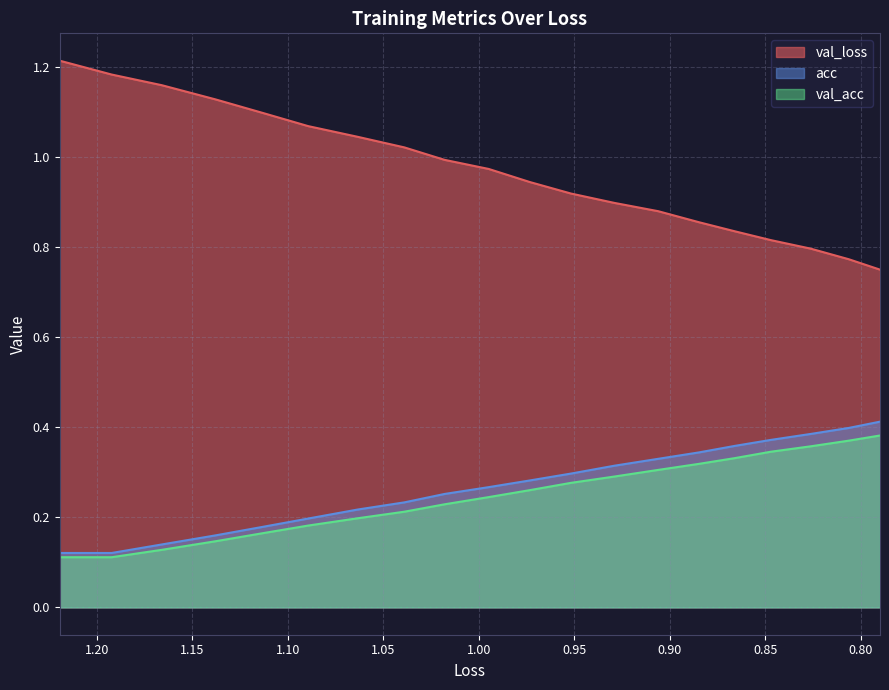

True or false: acc and val_loss intersect in this chart.

False